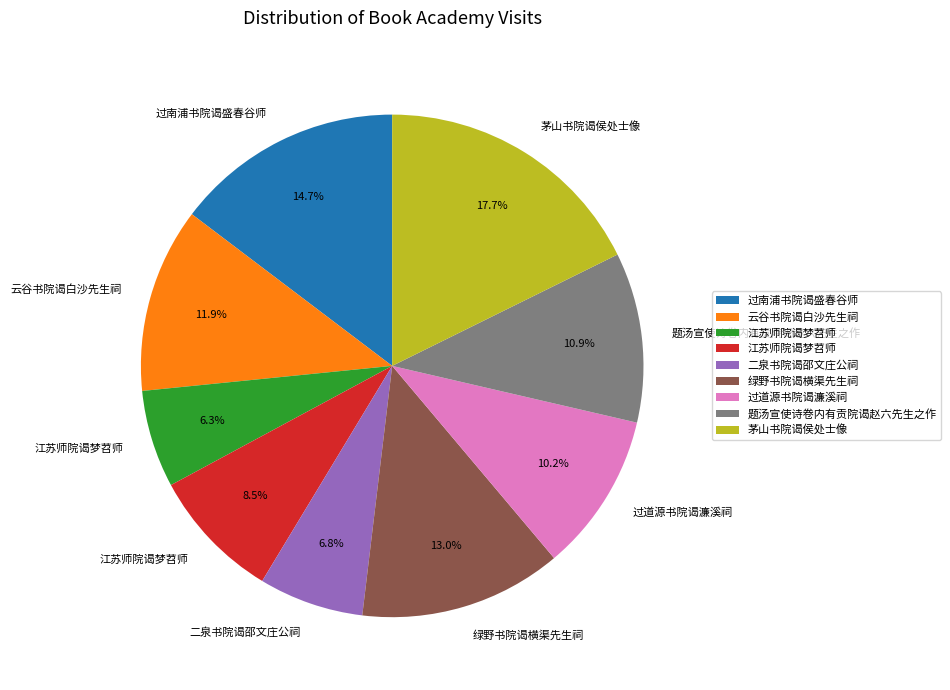

Does any single category account for the majority?

No